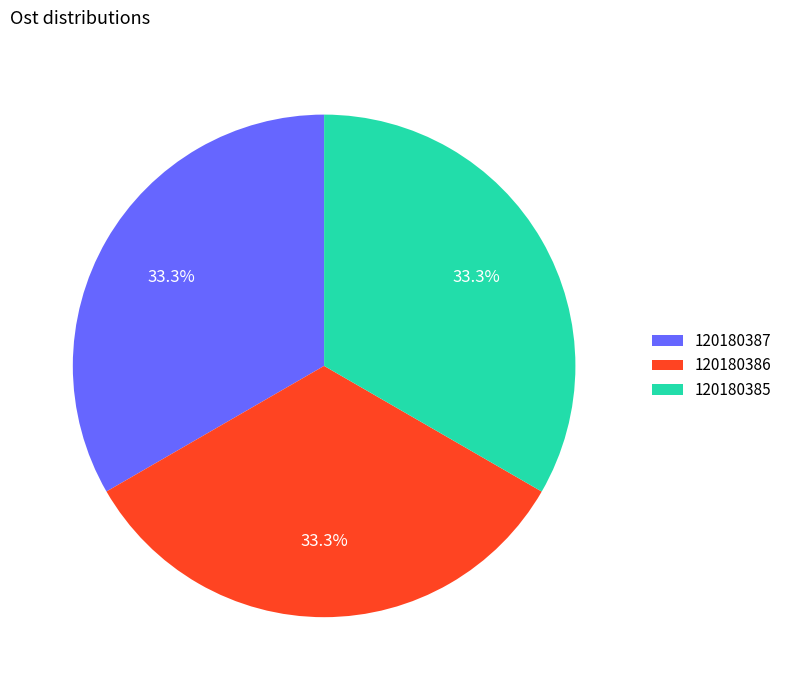

Is there any slice that represents more than half of the pie?

No